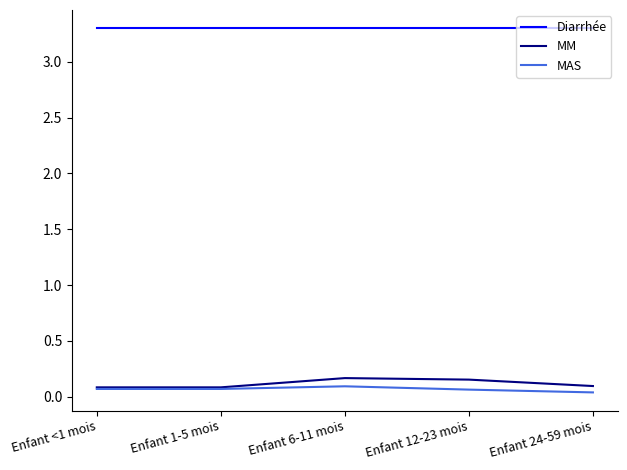

True or false: Diarrhée and MM intersect in this chart.

False